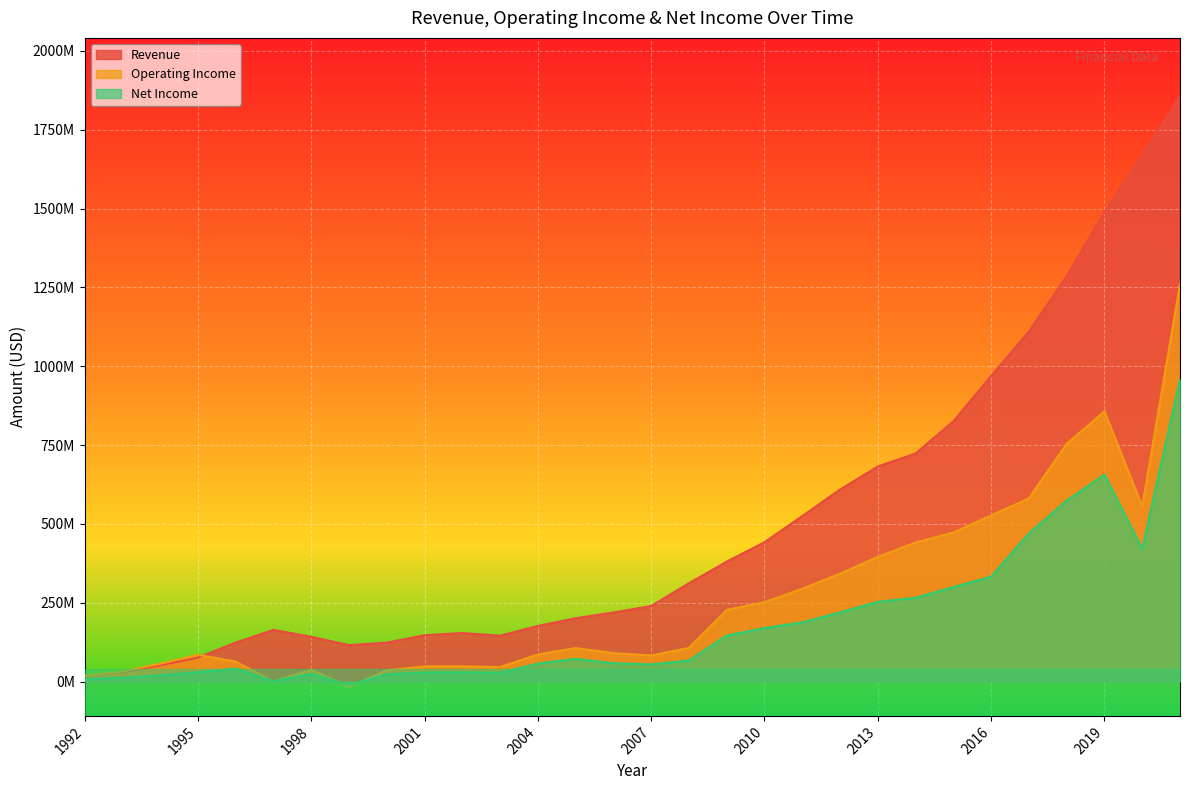

What is the sum of all Operating Income values?

7893511000